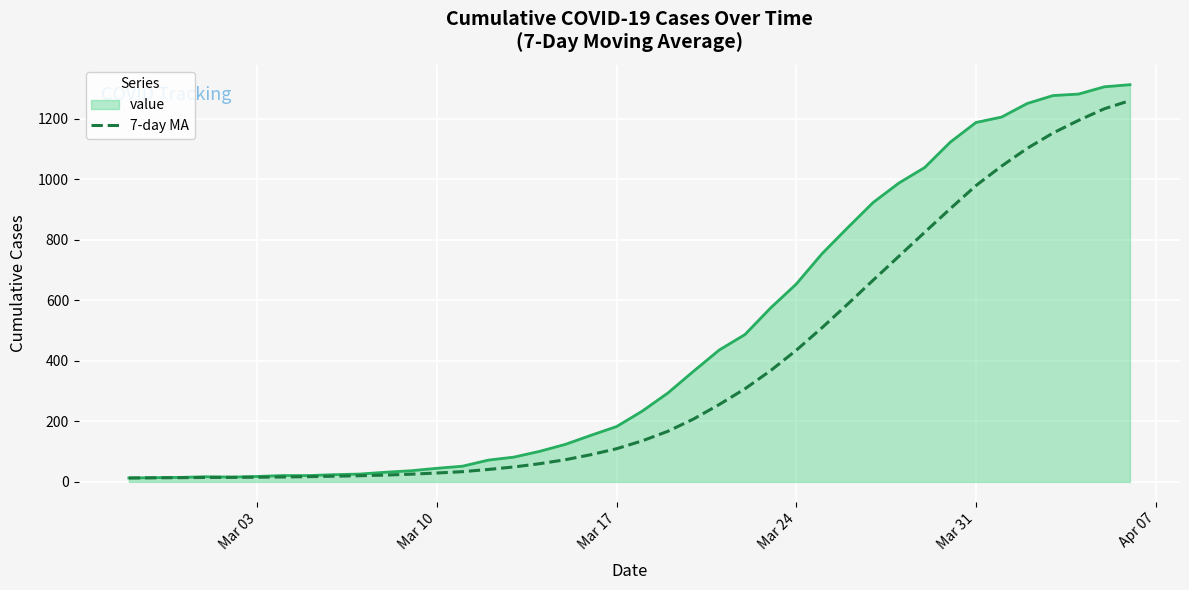

Which series has the largest total across all categories?

value